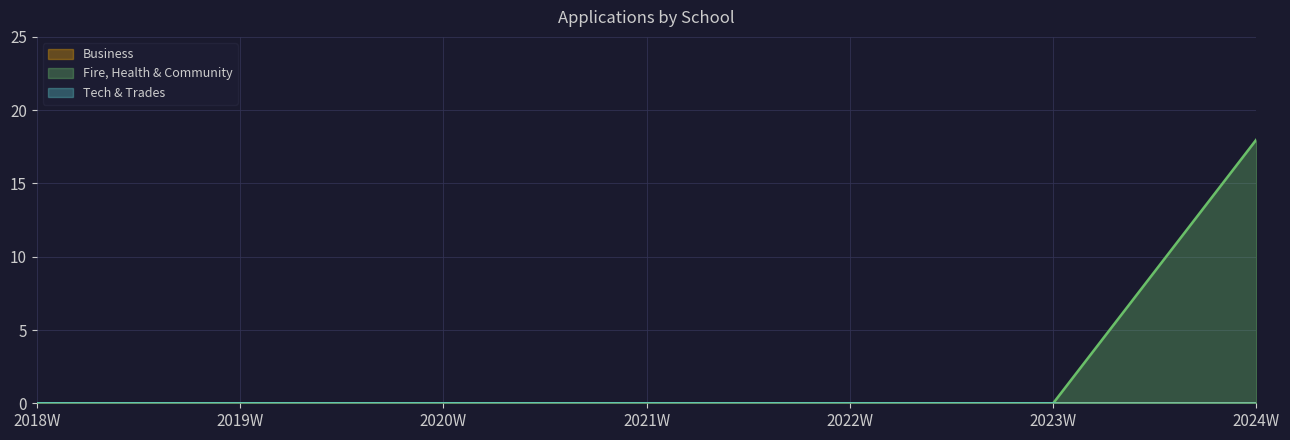

Reading left to right, what are all the values shown in this chart?

Business: 0	0	0	0	0	0	0
Fire, Health & Community: 0	0	0	0	0	0	18
Tech & Trades: 0	0	0	0	0	0	0